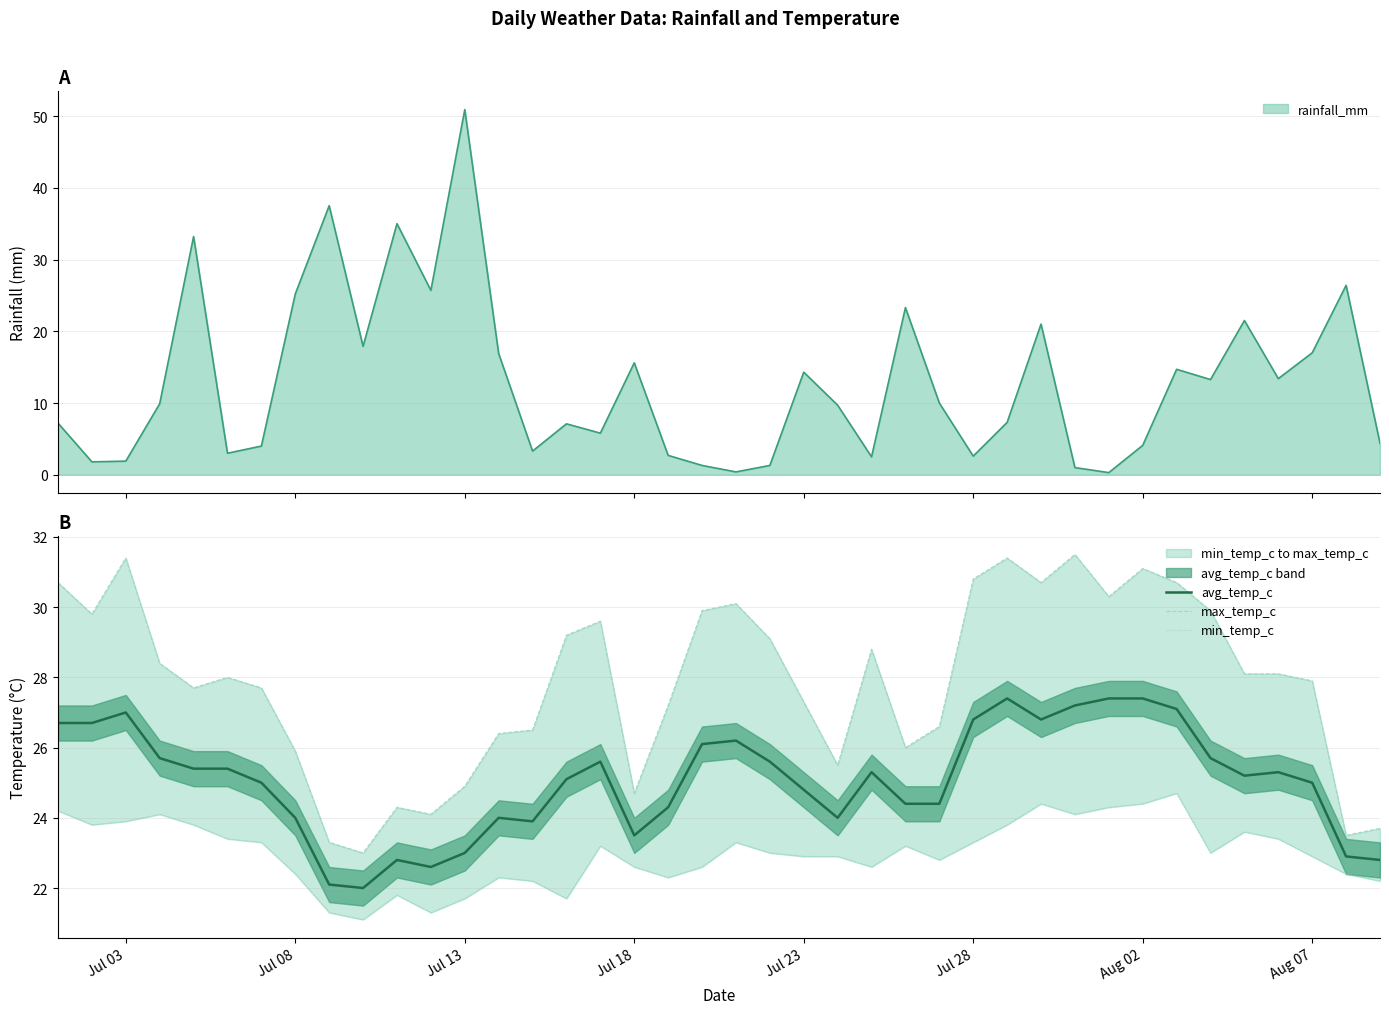

True or false: min_temp_c and avg_temp_c cross at least once.

False